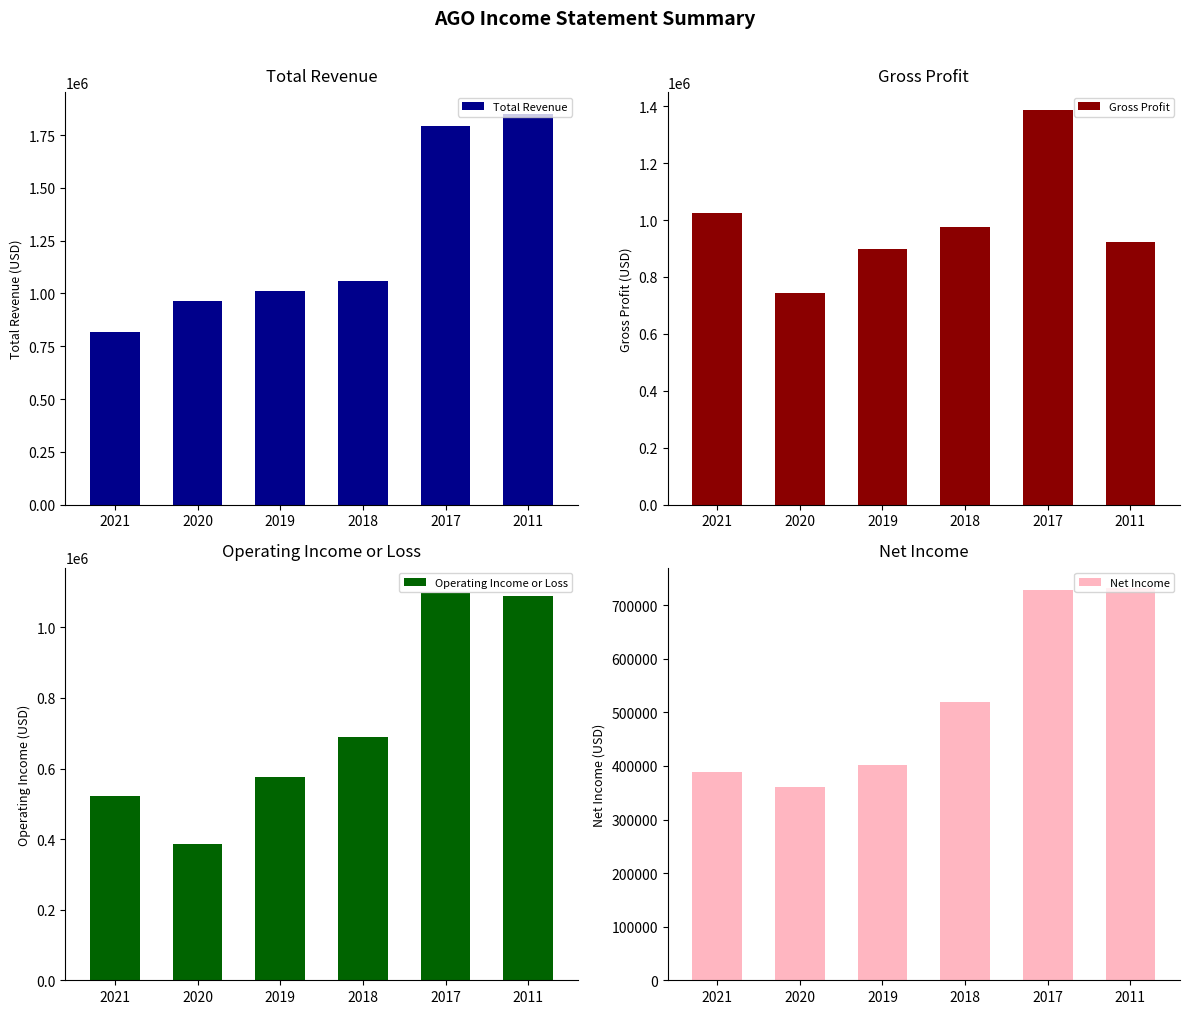

How many groups of bars are there?

6